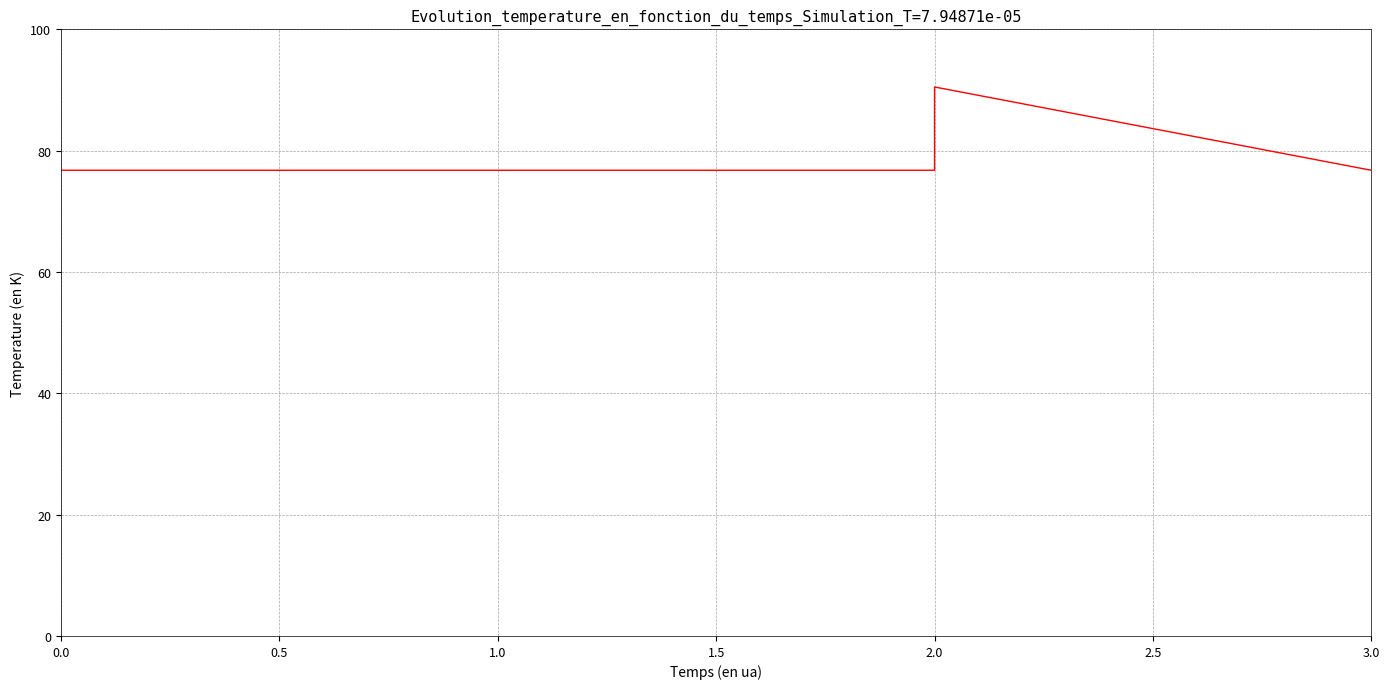

The value at 2.0 is 90.5. True or false?

True